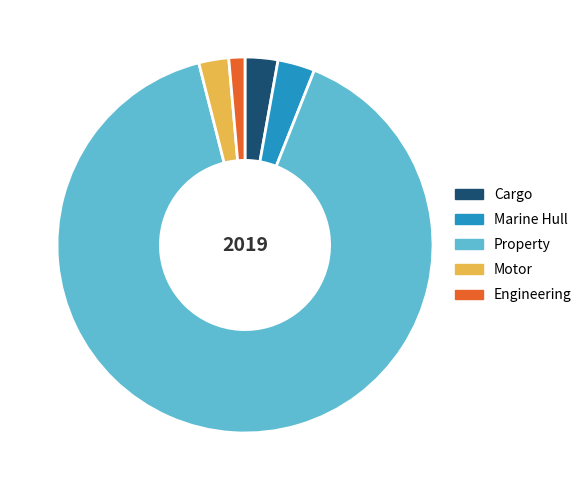

How many slices are in this pie chart?

5